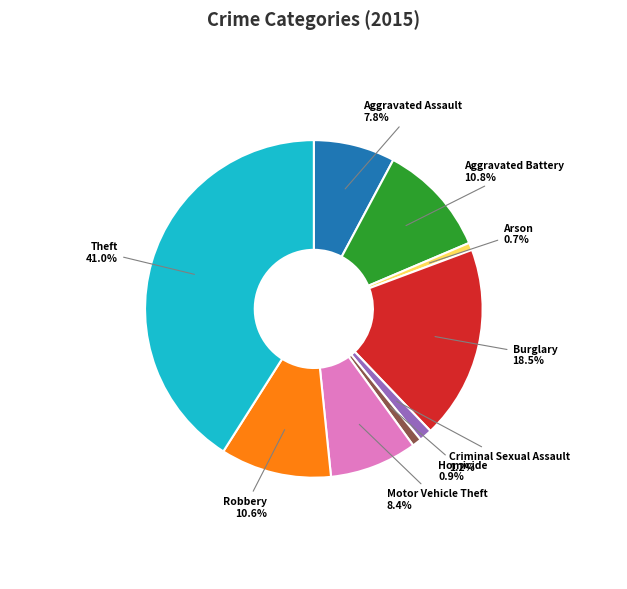

Which slice is the largest?

Theft